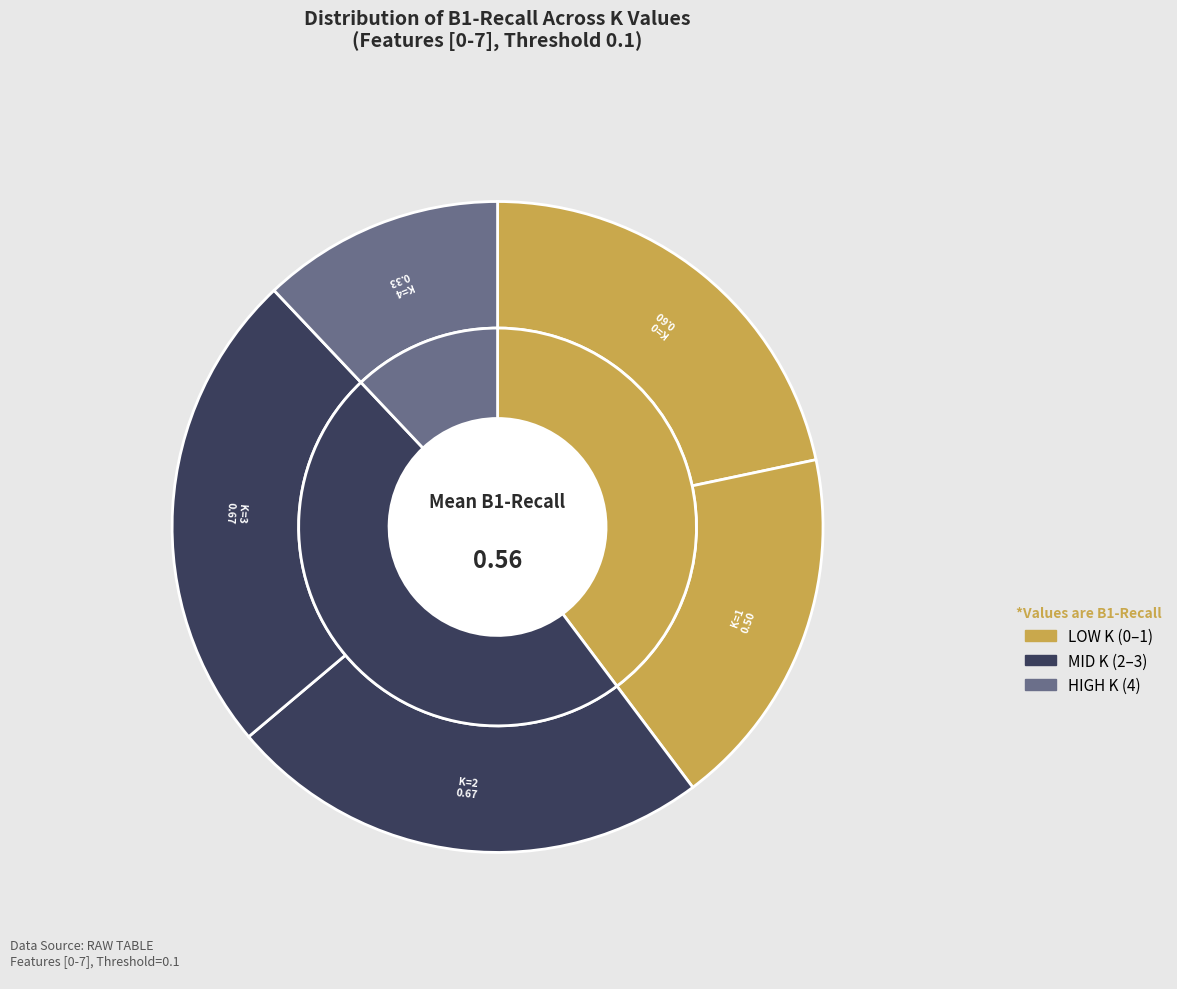

What percentage is the K=1 slice, to the nearest percent?

18%